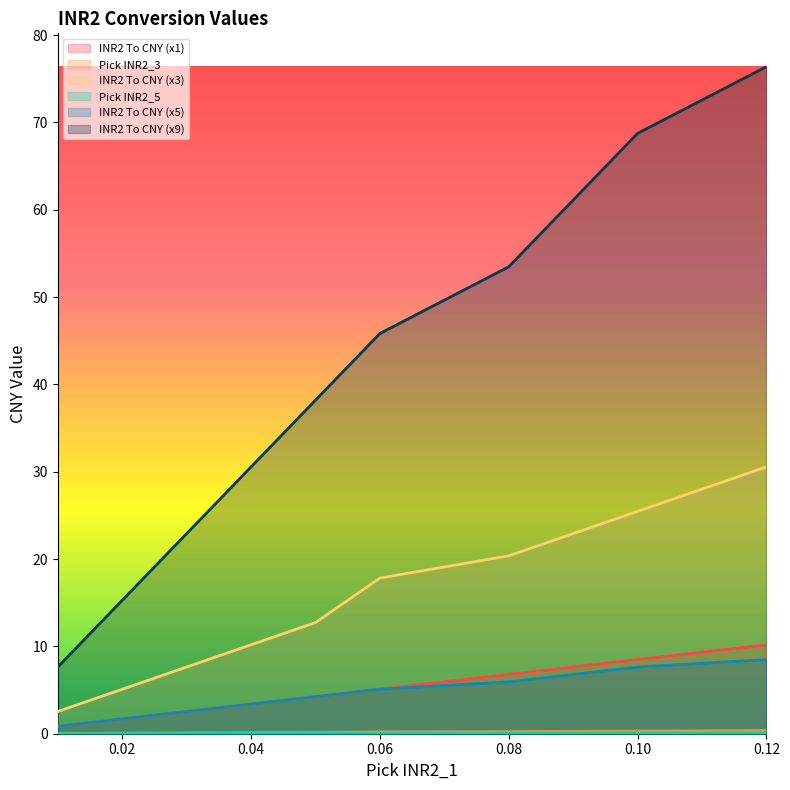

Which series has the largest total across all categories?

INR2 To CNY (x9)